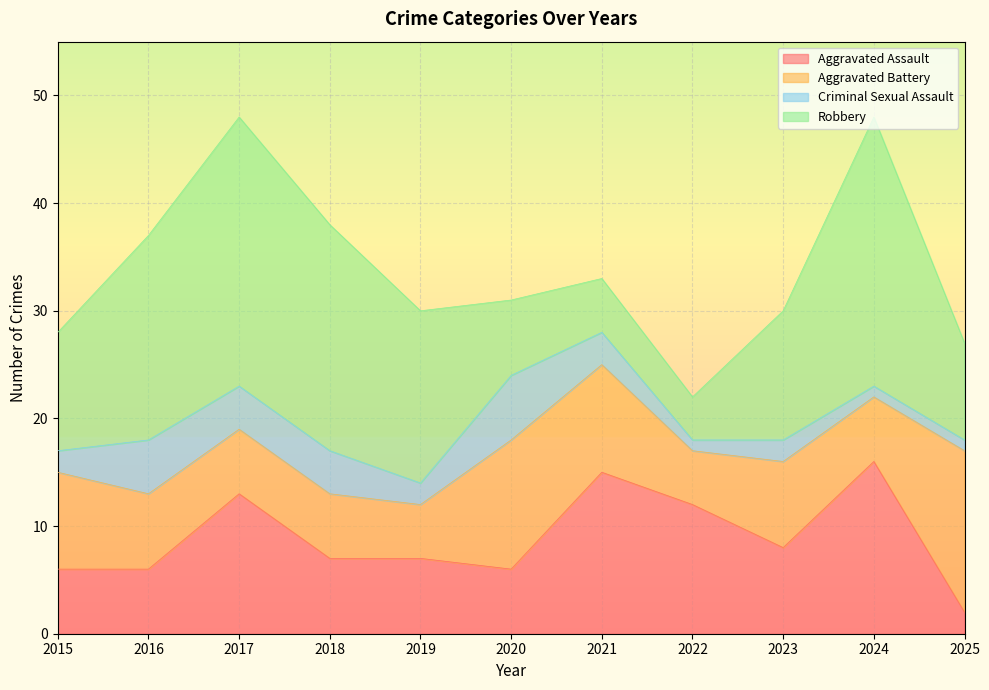

What are all the series names shown in the legend?

Aggravated Assault, Aggravated Battery, Criminal Sexual Assault, Robbery